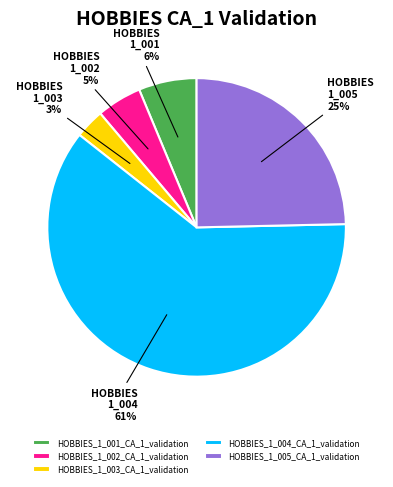

The HOBBIES_1_003_CA_1_validation slice represents 12% of the pie. True or false?

False